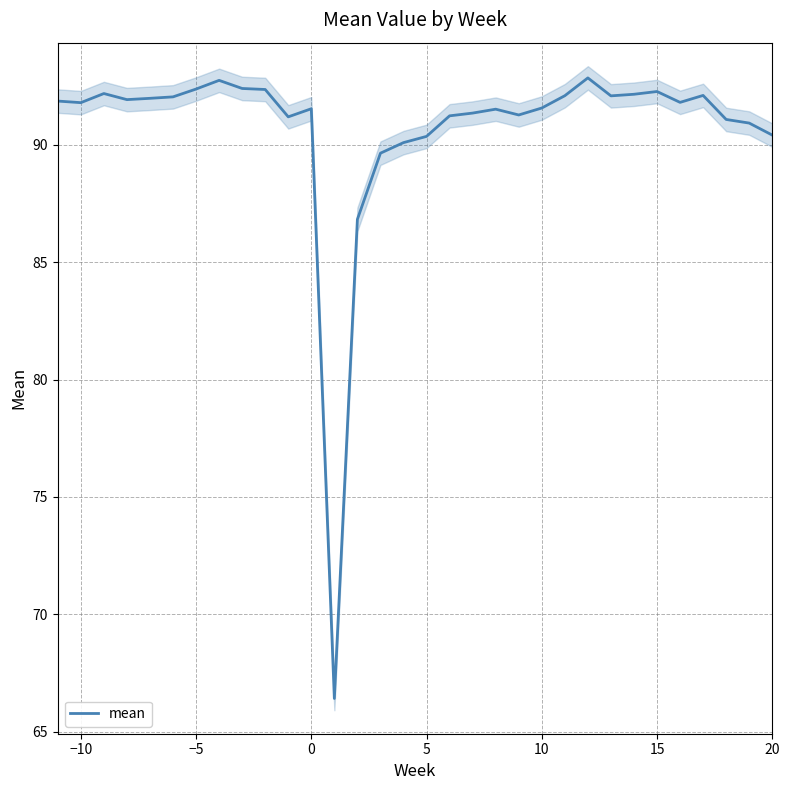

What is the value of the 13th point from the left?

66.4